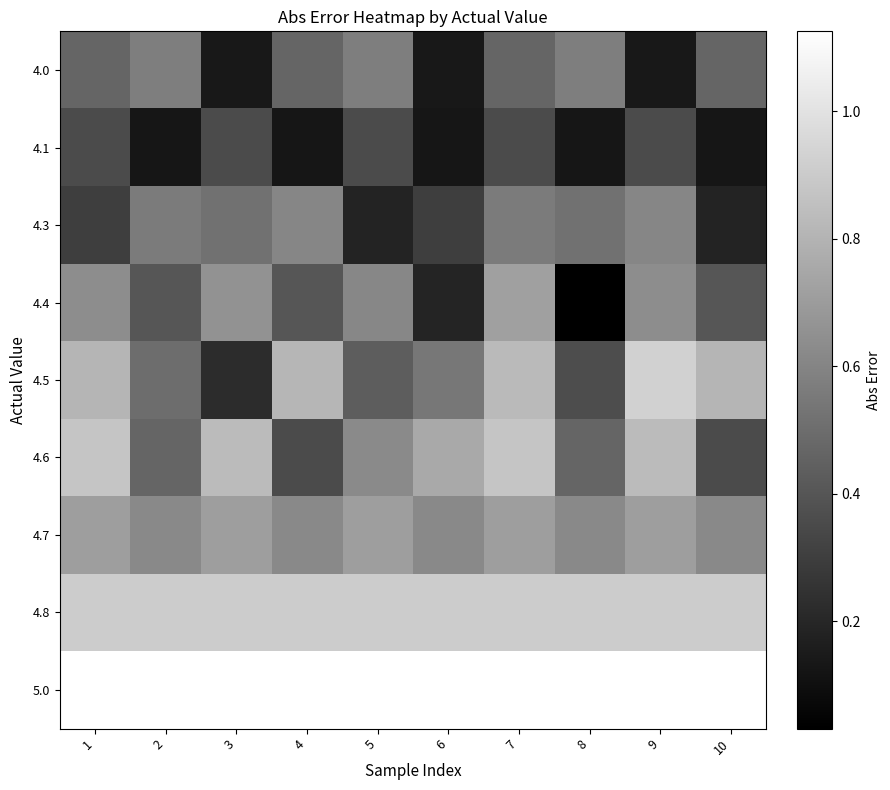

At how many categories does at least one series exceed 0?

10